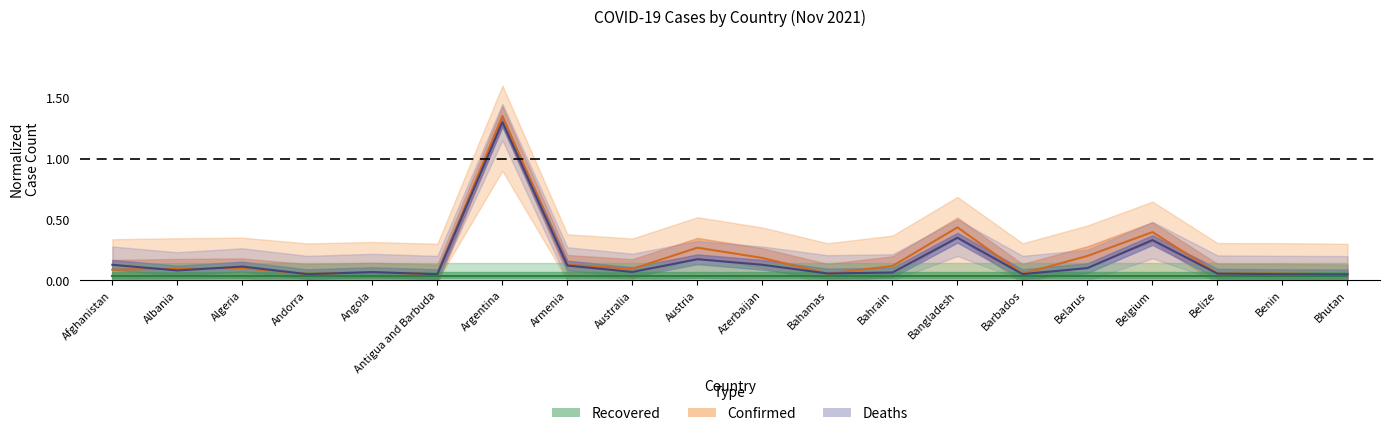

Which series has the largest range (max minus min)?

Confirmed (normalized)